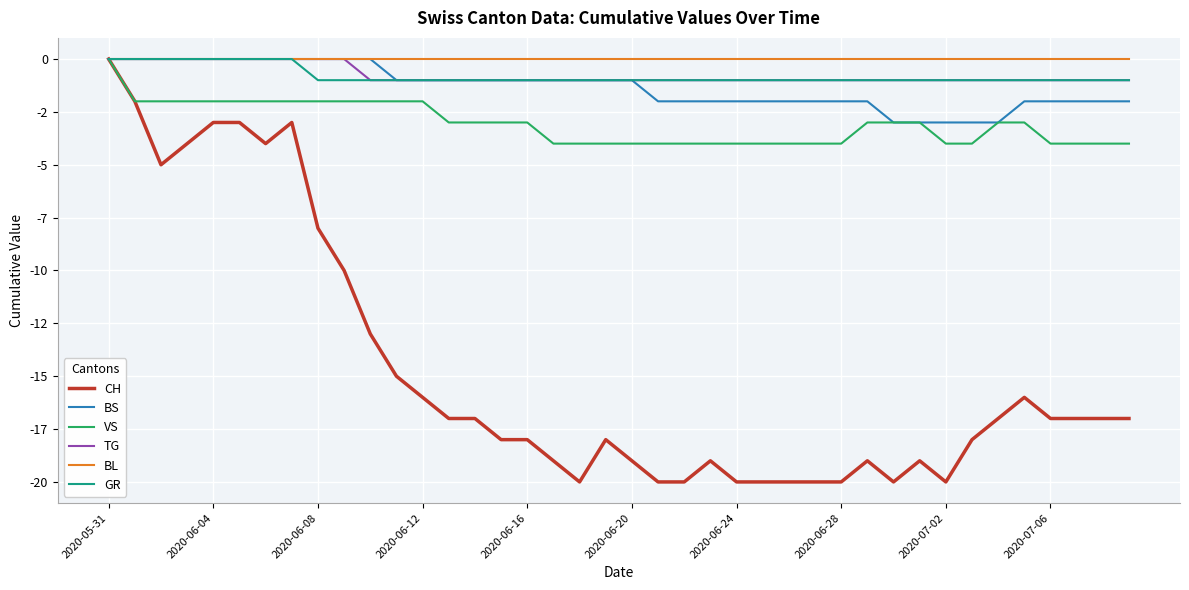

Does the chart have visible grid lines?

Yes